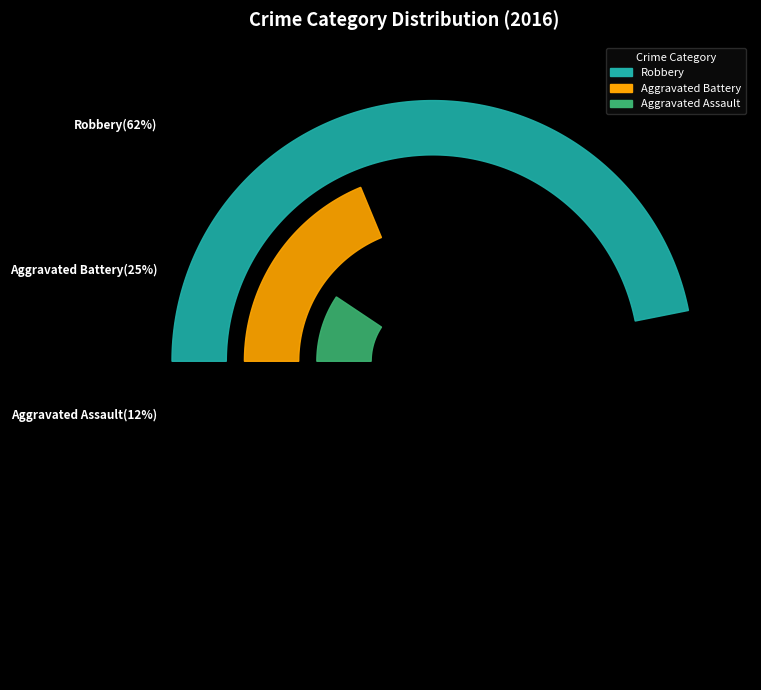

Rank the categories by value from highest to lowest.

Robbery, Aggravated Battery, Aggravated Assault